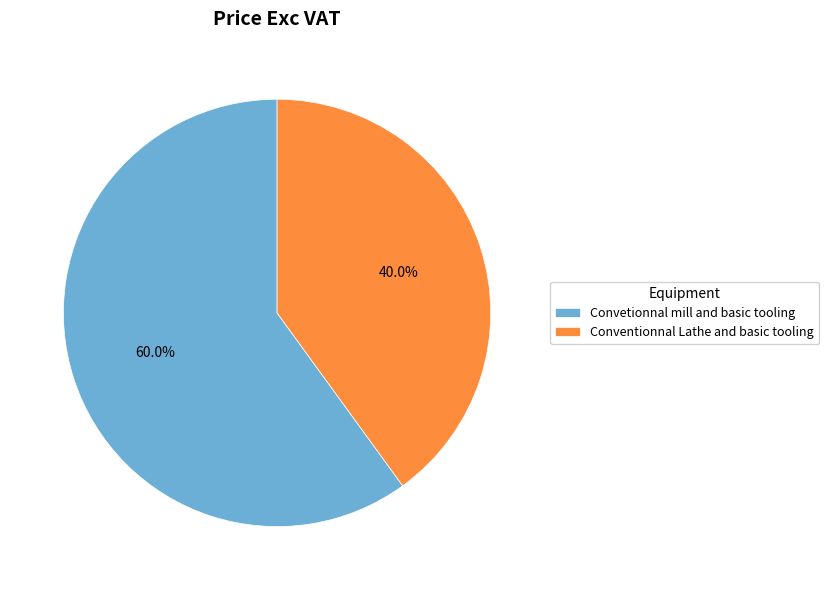

What is the smallest slice in the pie chart?

Conventionnal Lathe and basic tooling